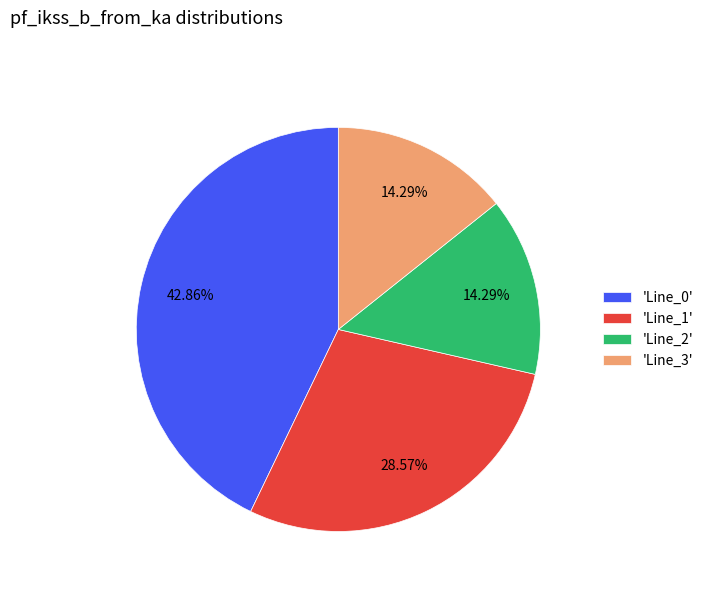

How many slices are in this pie chart?

4